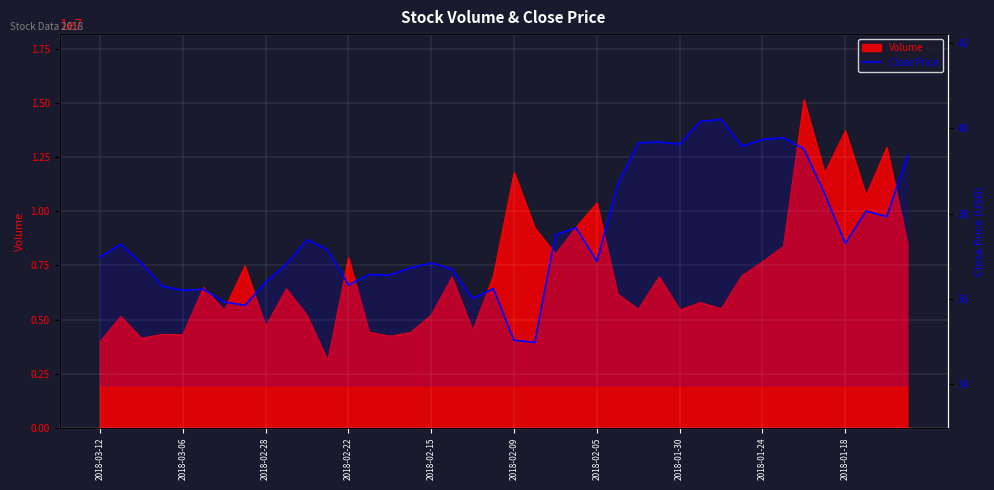

Reading left to right, list all the values displayed in this chart.

37.0	37.3	36.8	36.3	36.2	36.2	35.9	35.9	36.4	36.8	37.4	37.1	36.3	36.6	36.6	36.7	36.8	36.7	36.0	36.2	35.0	35.0	37.5	37.7	36.9	38.7	39.7	39.7	39.6	40.2	40.2	39.6	39.7	39.8	39.5	38.5	37.3	38.1	37.9	39.4